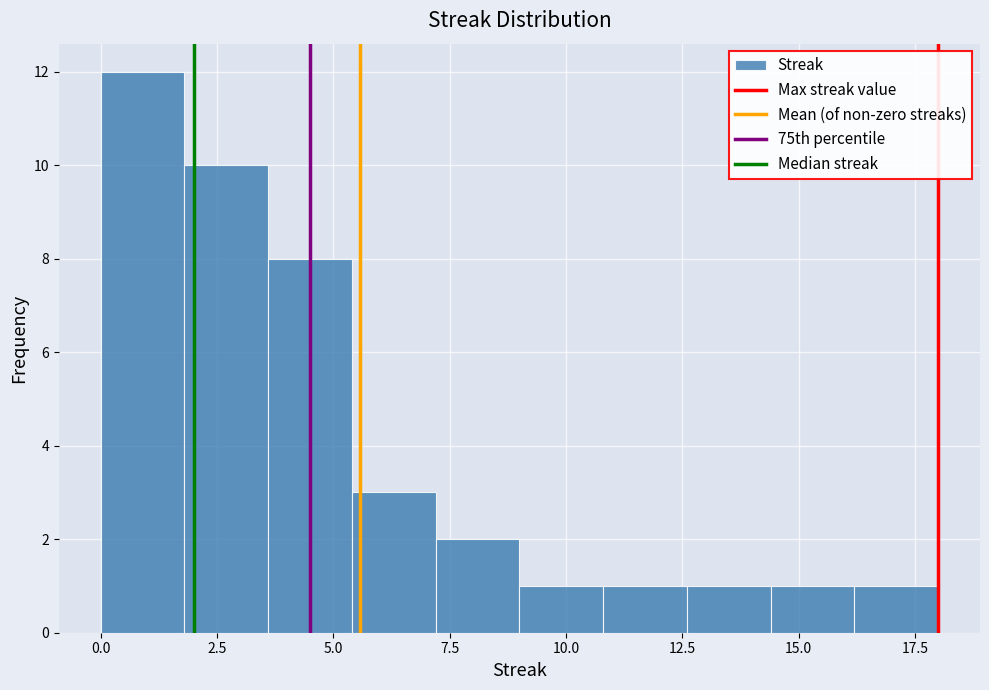

Read against the x-axis, roughly where is the centre of the tallest bar?

1.0